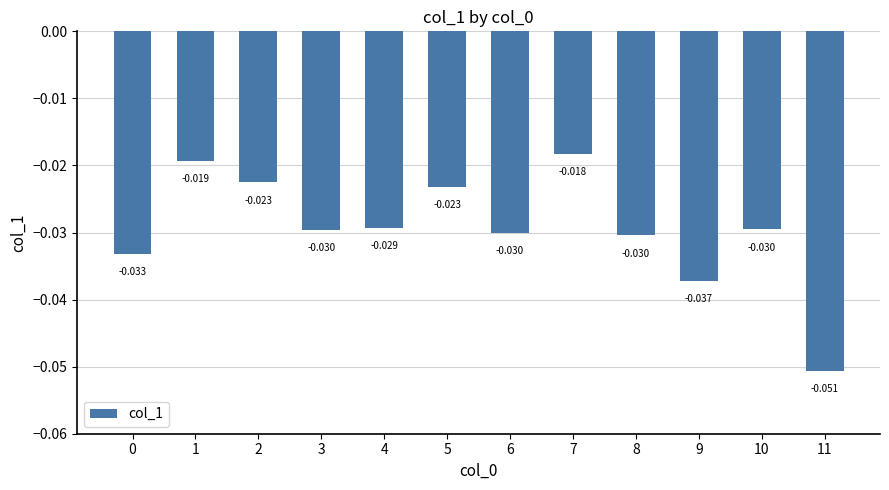

The value at 2 is -0.0. True or false?

True